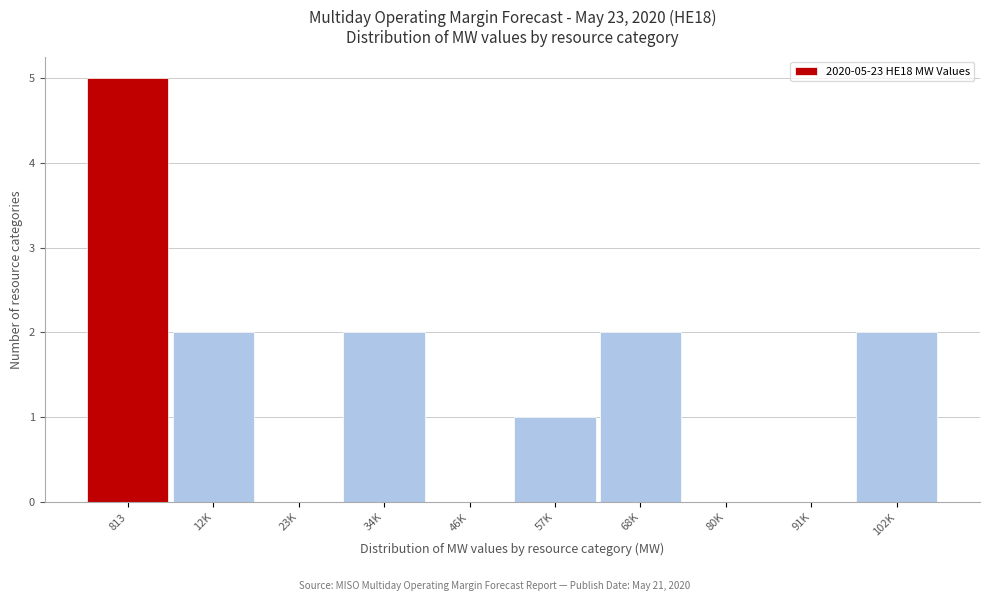

Reading right to left, what are all the values shown in this chart?

102K=2	91K=0	80K=0	68K=2	57K=1	46K=0	34K=2	23K=0	12K=2	813=5